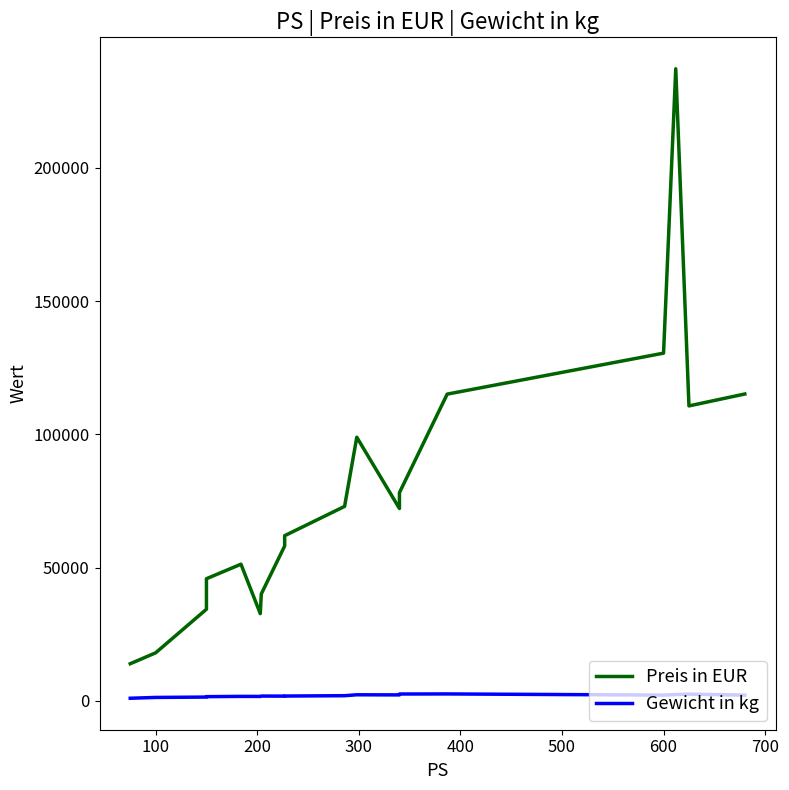

What is the highest value of the Preis in EUR series?

237208.6